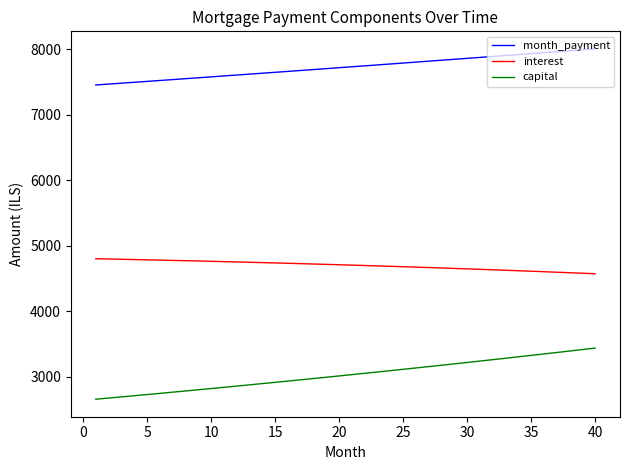

What is the difference between the maximum and minimum values in the interest series?

228.9